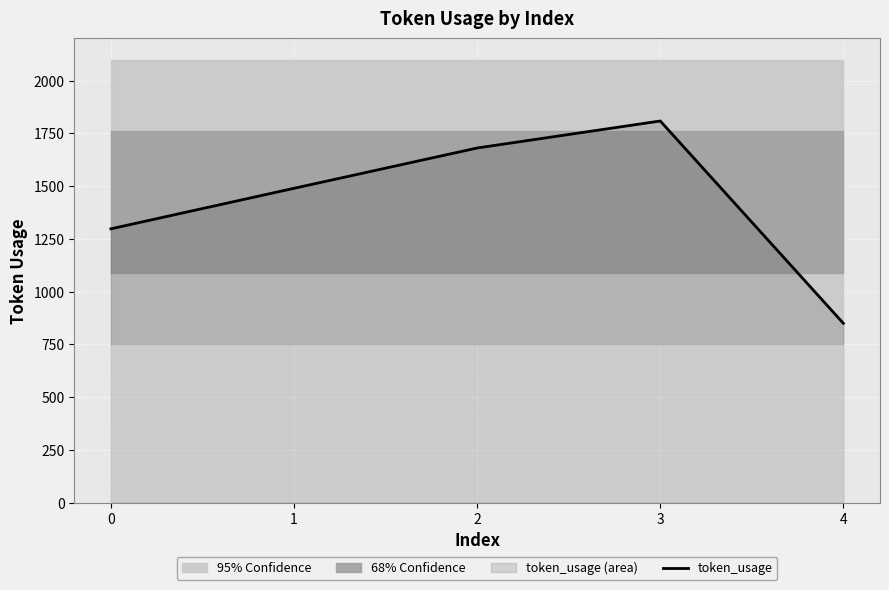

How many values exceed 1490?

2